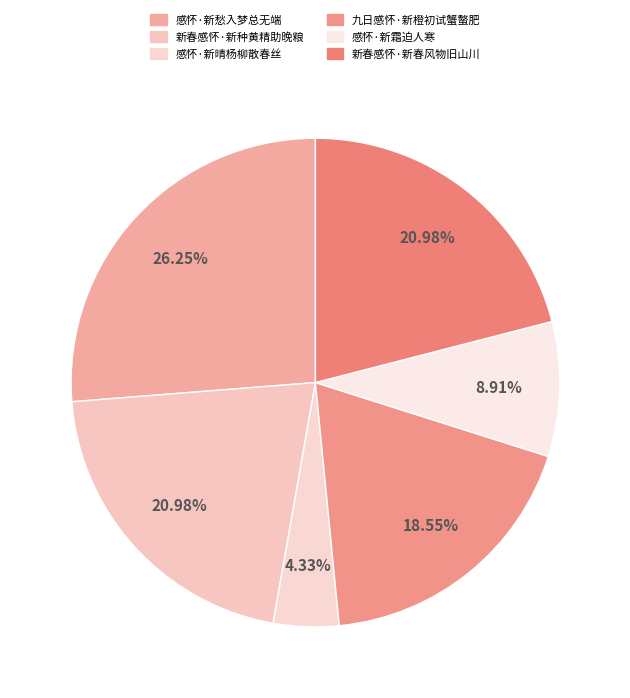

To the nearest percent, what percentage of the pie is 新春感怀·新种黄精助晚粮?

21%